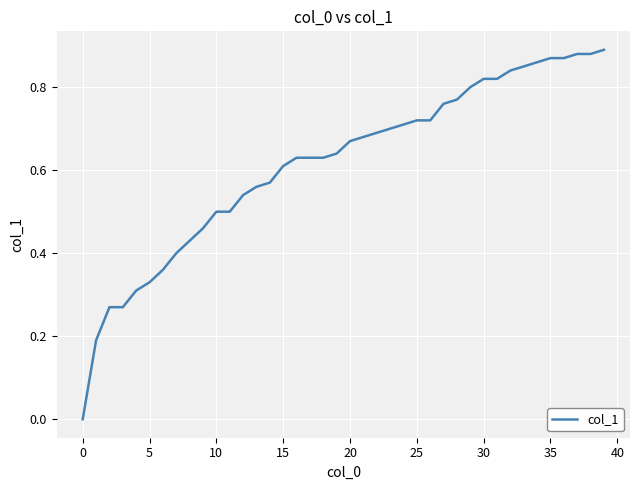

Reading left to right, extract all data points from this chart.

0.0	0.2	0.3	0.3	0.3	0.3	0.4	0.4	0.4	0.5	0.5	0.5	0.5	0.6	0.6	0.6	0.6	0.6	0.6	0.6	0.7	0.7	0.7	0.7	0.7	0.7	0.7	0.8	0.8	0.8	0.8	0.8	0.8	0.8	0.9	0.9	0.9	0.9	0.9	0.9